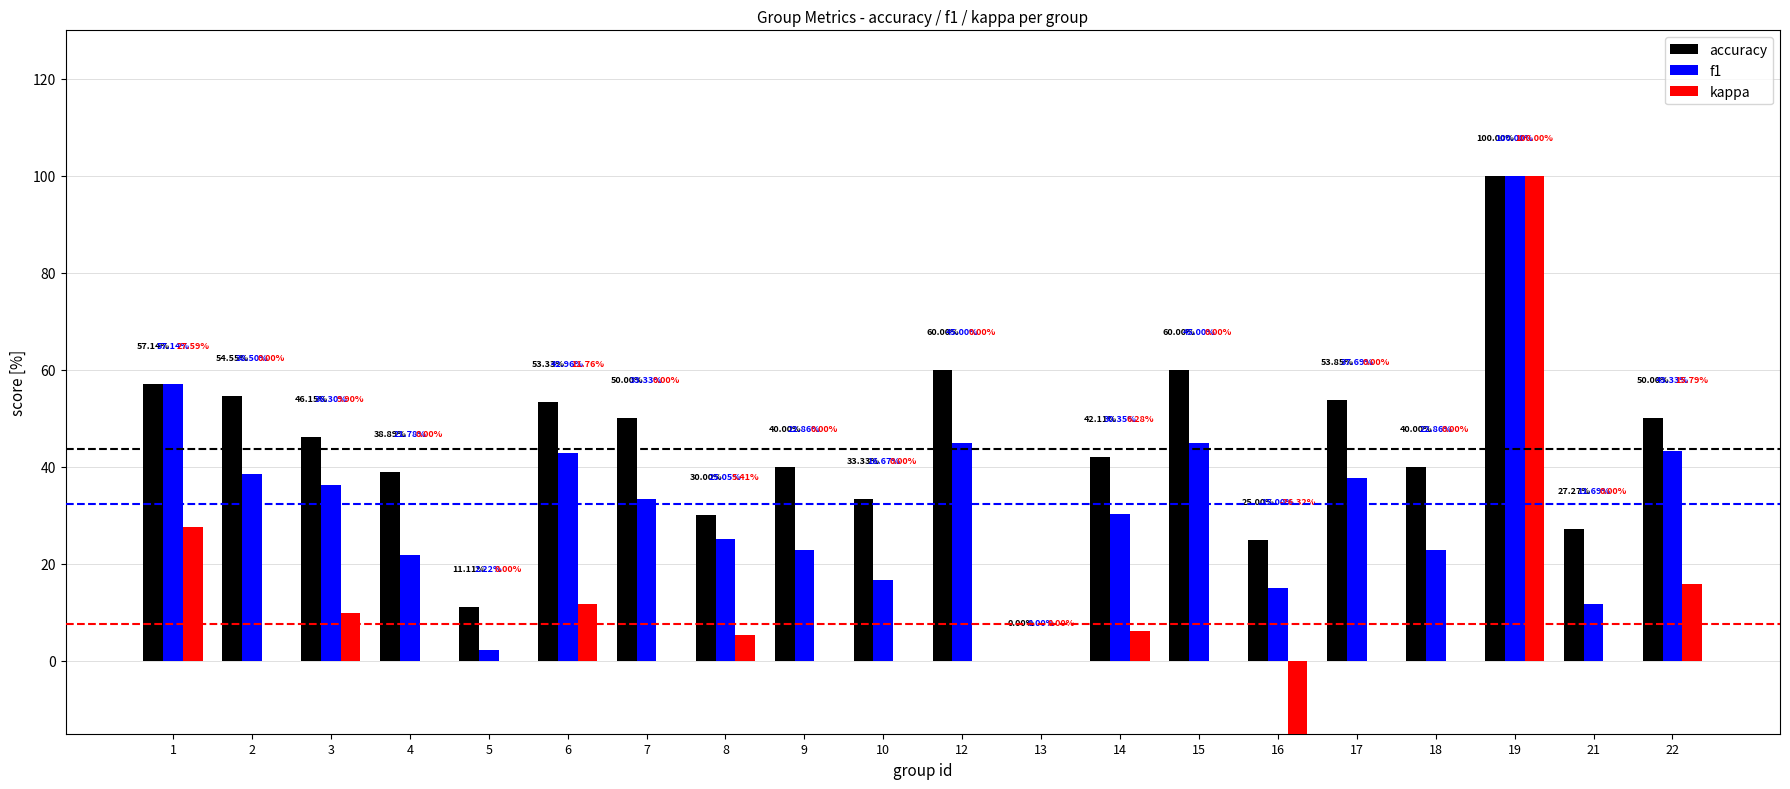

What is the difference between the second highest and minimum values in the f1 series?

57.1